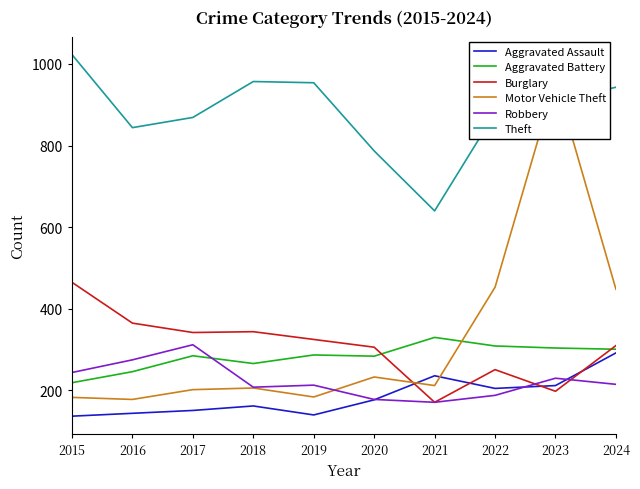

What is the difference between the maximum and second lowest values in the Theft series?

236